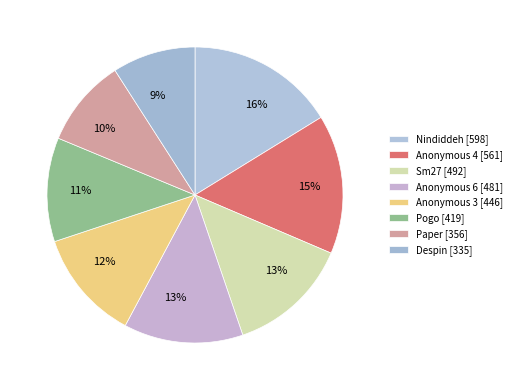

To the nearest percent, what is the difference between the Anonymous 6 and Nindiddeh slice percentages?

3%